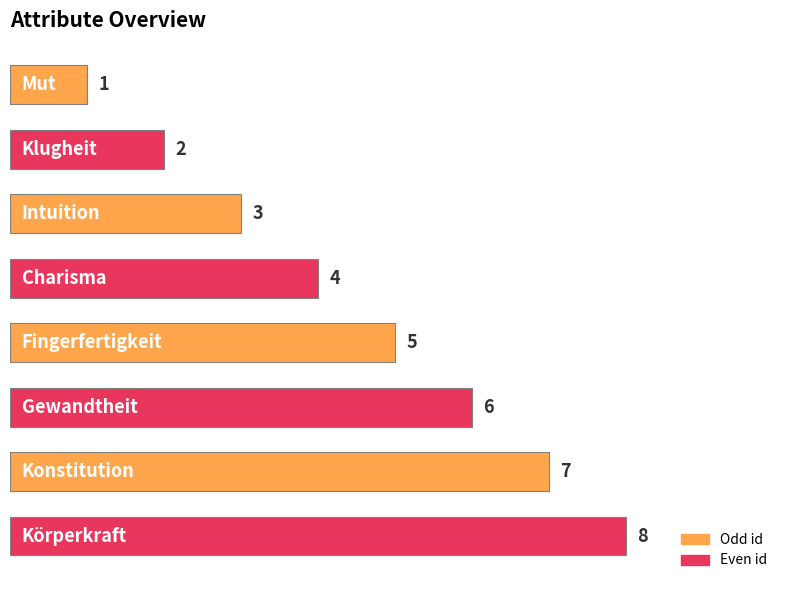

What is the difference between the maximum and minimum values?

7